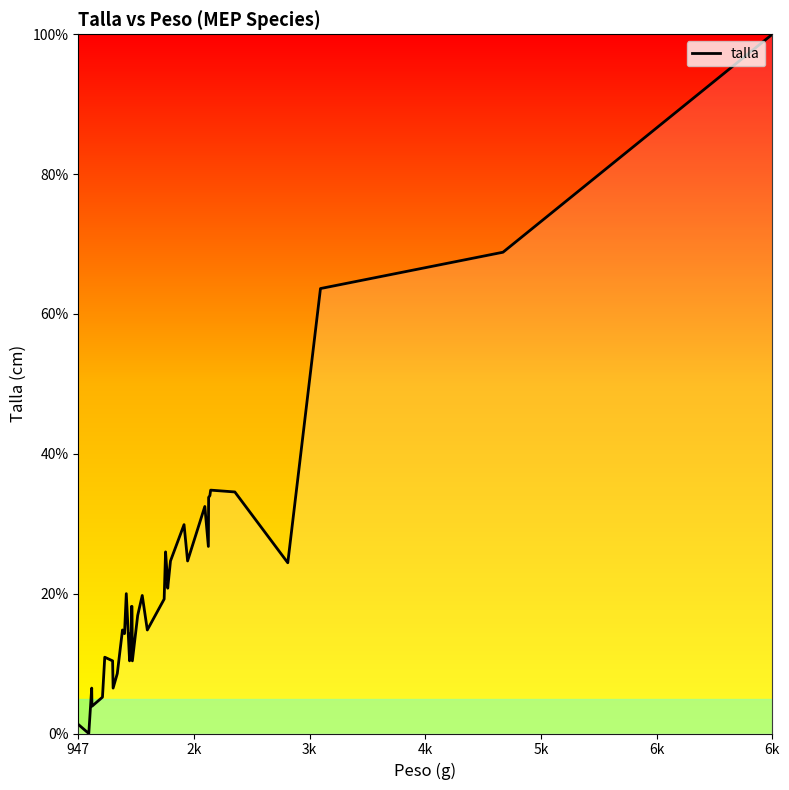

Does the chart display data point markers on the line(s)?

No